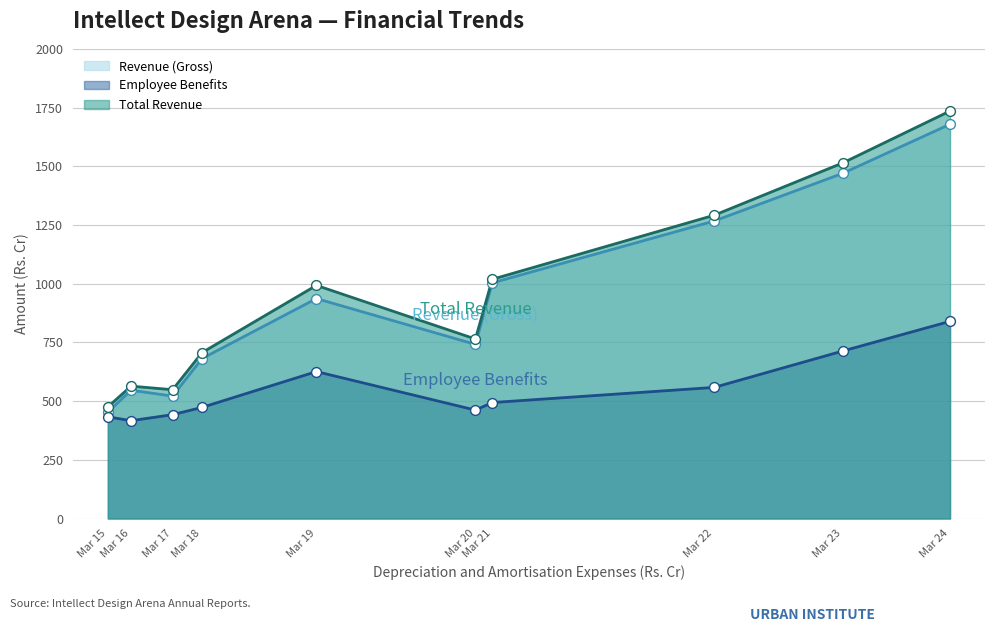

Is the value of Revenue from operations [gross] at Mar 15 greater than the value of Employee benefit expenses at Mar 16?

Yes